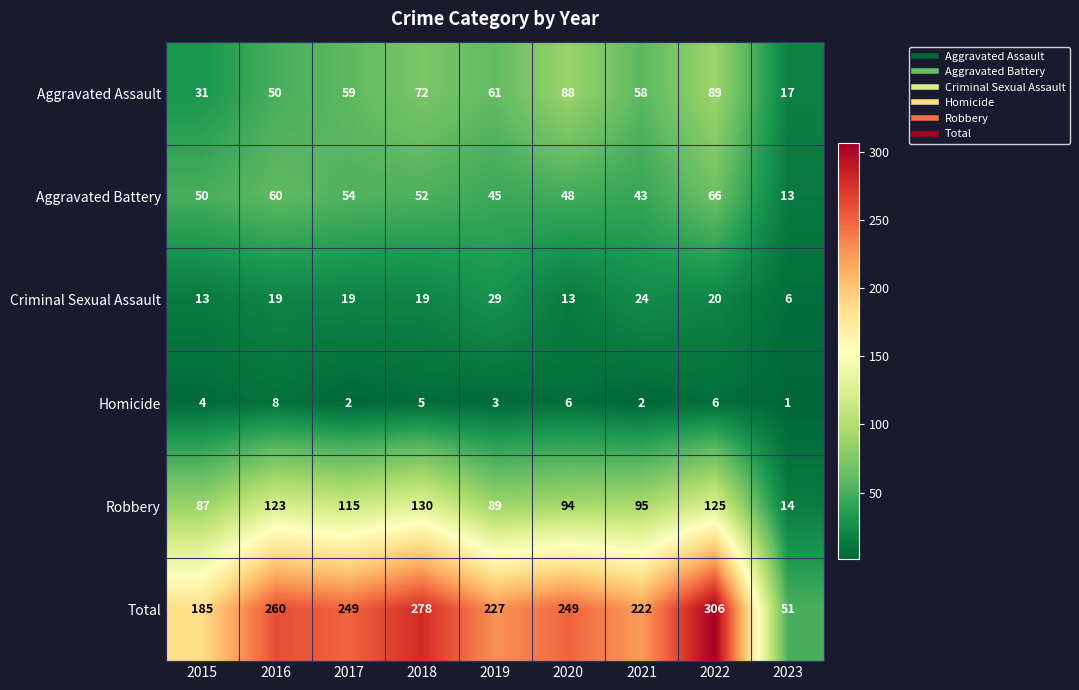

How many Homicide values are between 2 and 6?

7